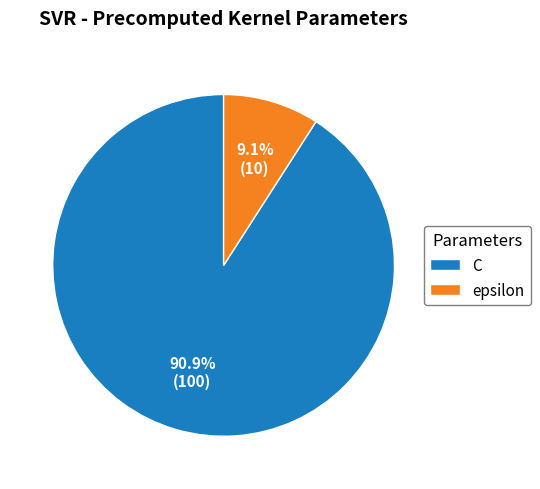

Is the sum of epsilon and C greater than half?

Yes